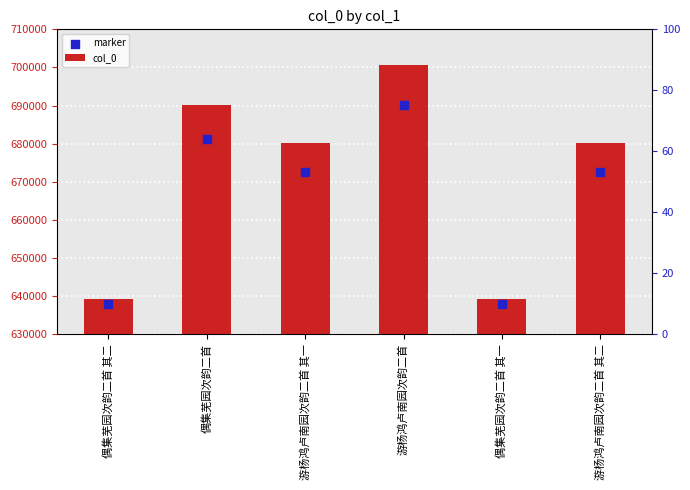

At which category is the sum across all series the highest?

游杨鸿卢南园次韵二首